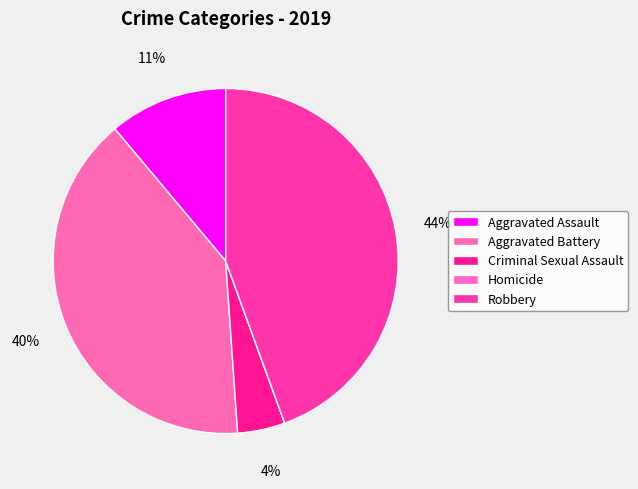

Is there any slice that represents more than half of the pie?

No